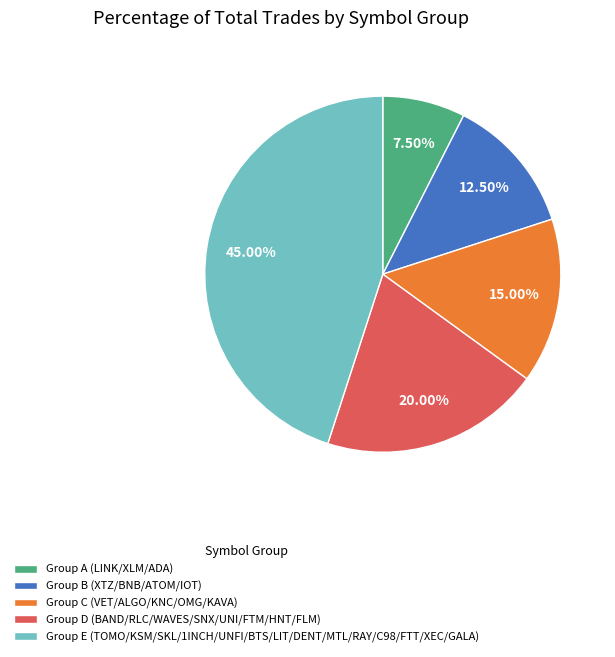

Which slice is the smallest?

Group A (LINK/XLM/ADA)